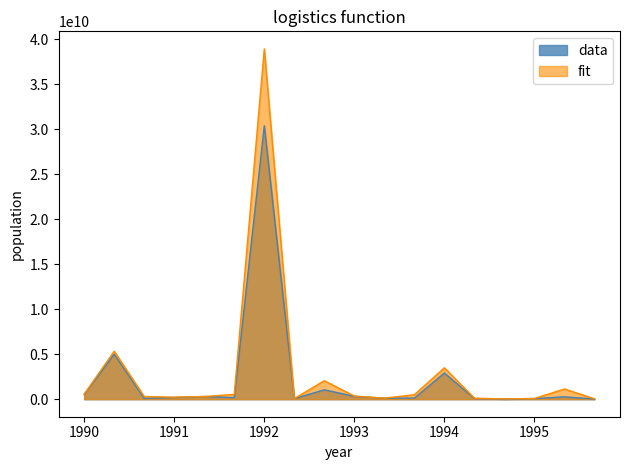

At which category is the sum across all series the highest?

1992